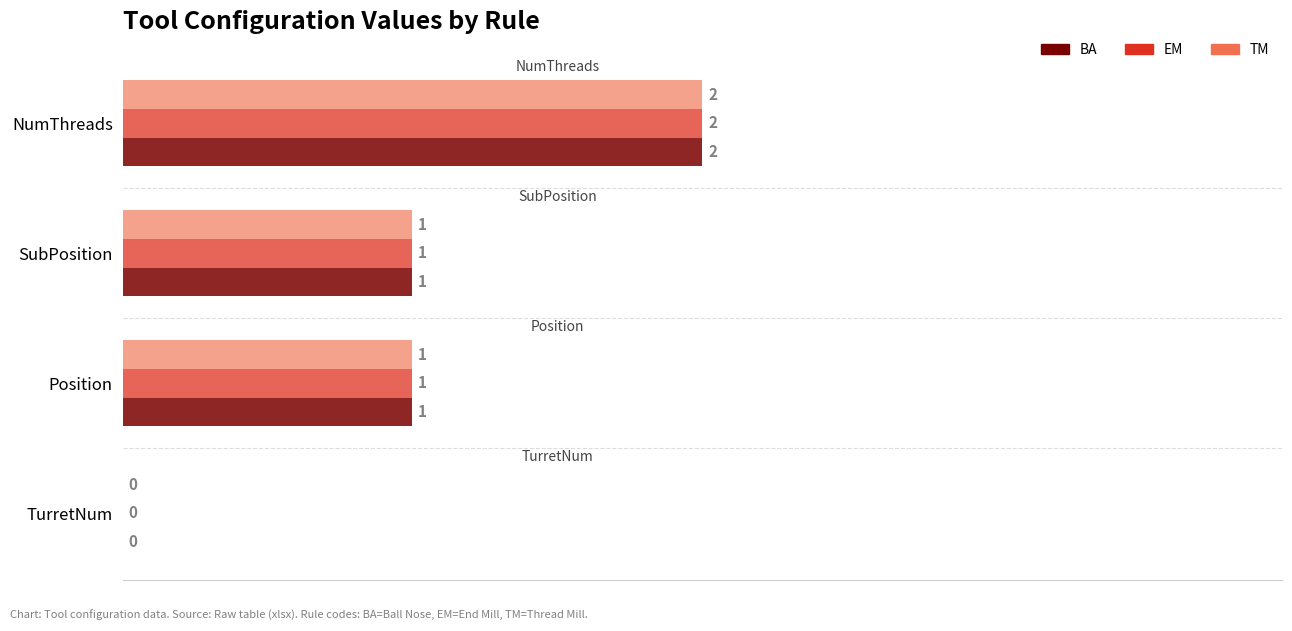

How many BA values are between 1 and 2?

3